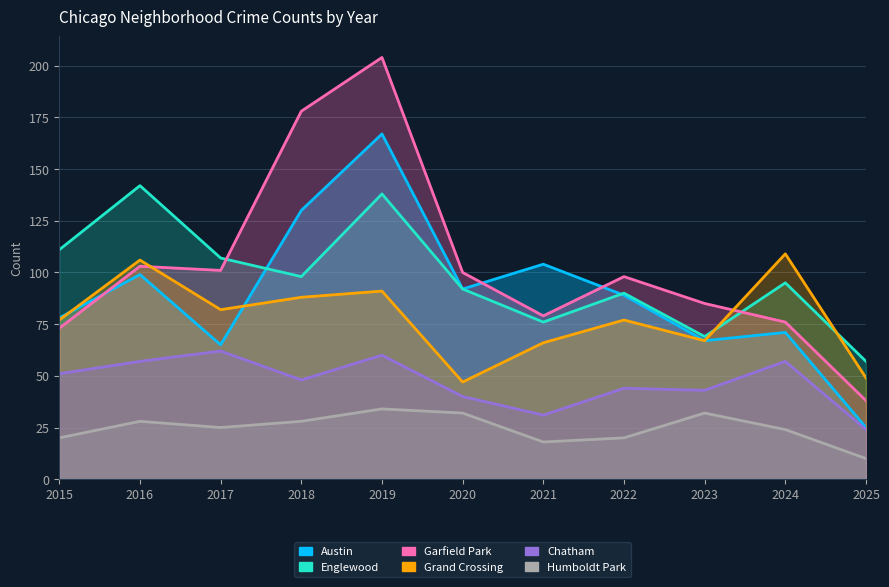

Does the chart display data point markers on the line(s)?

No